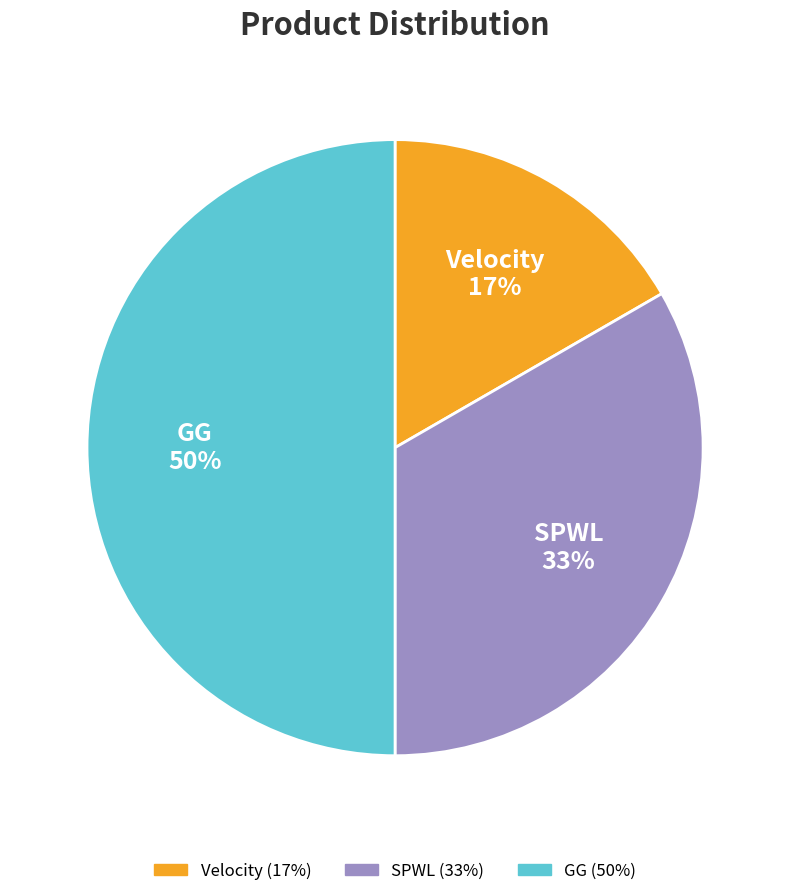

How many slices are in this pie chart?

3